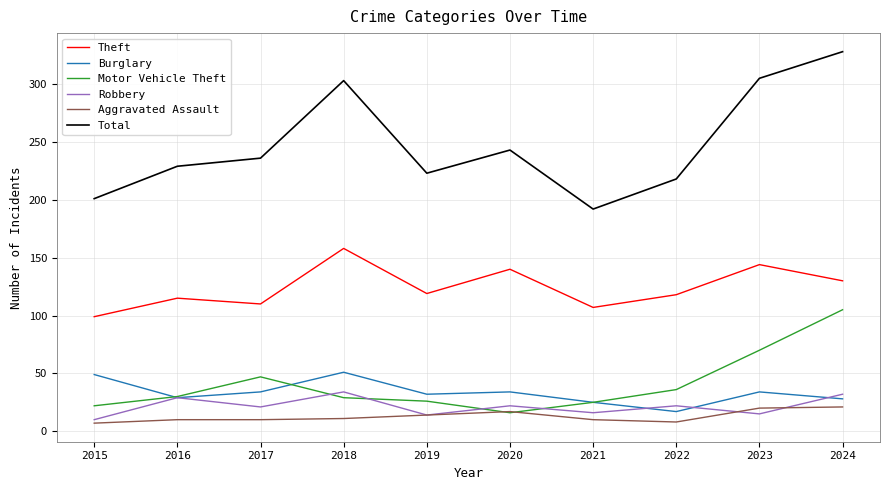

Which category has the highest value in the Theft series?

2018